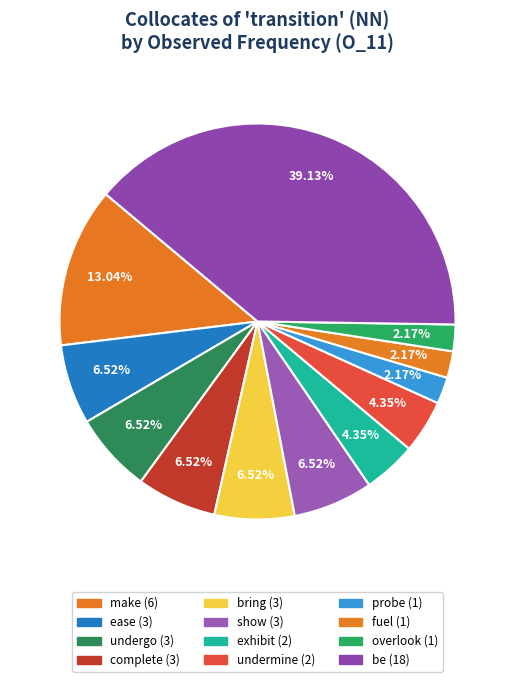

Do undermine and overlook together represent more than half of the pie?

No